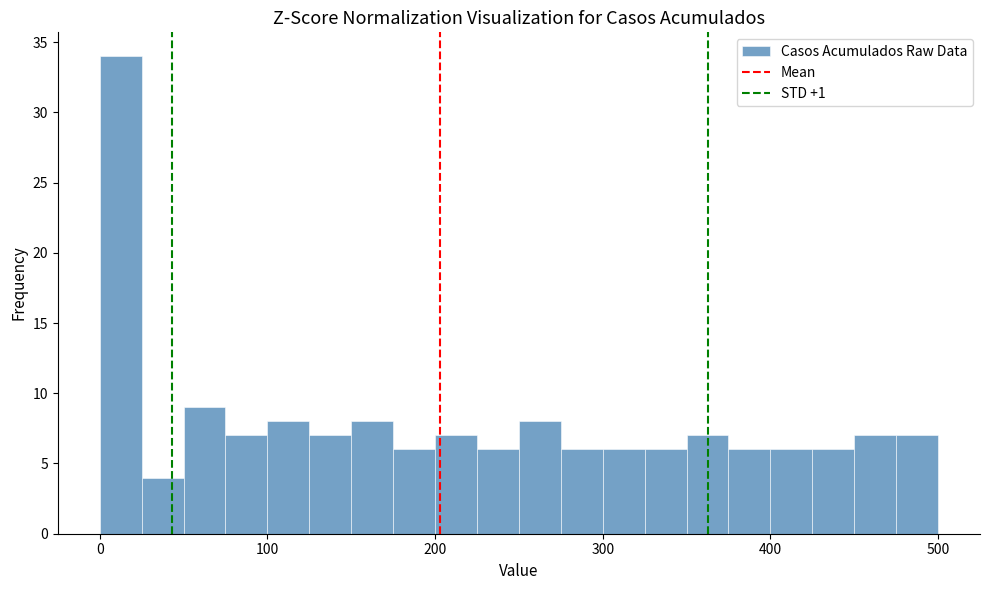

Around what value on the x-axis is the tallest bar? Give the approximate position of its centre, as read against the axis.

10